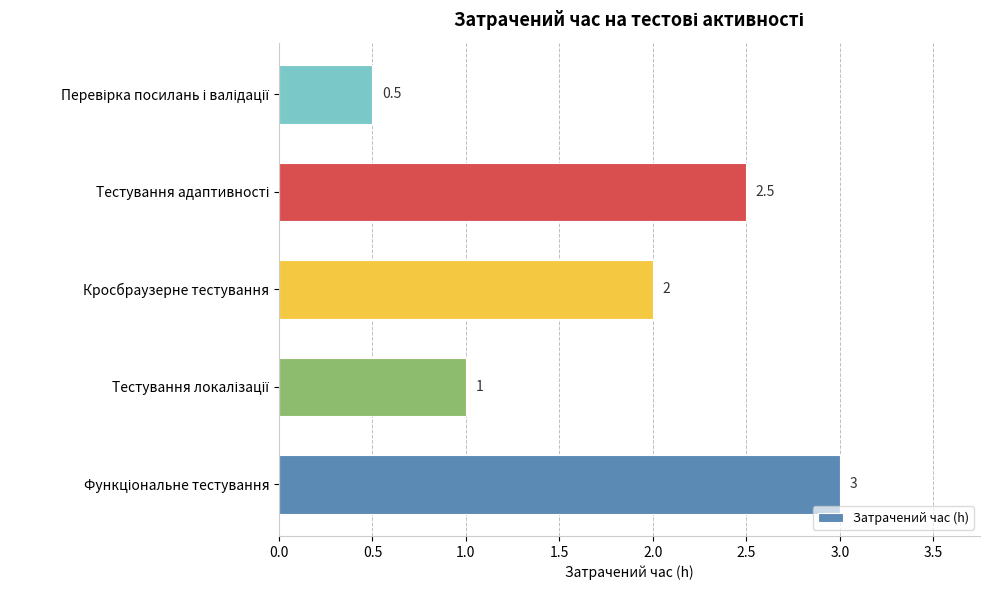

What is the minimum value shown in the chart?

0.5